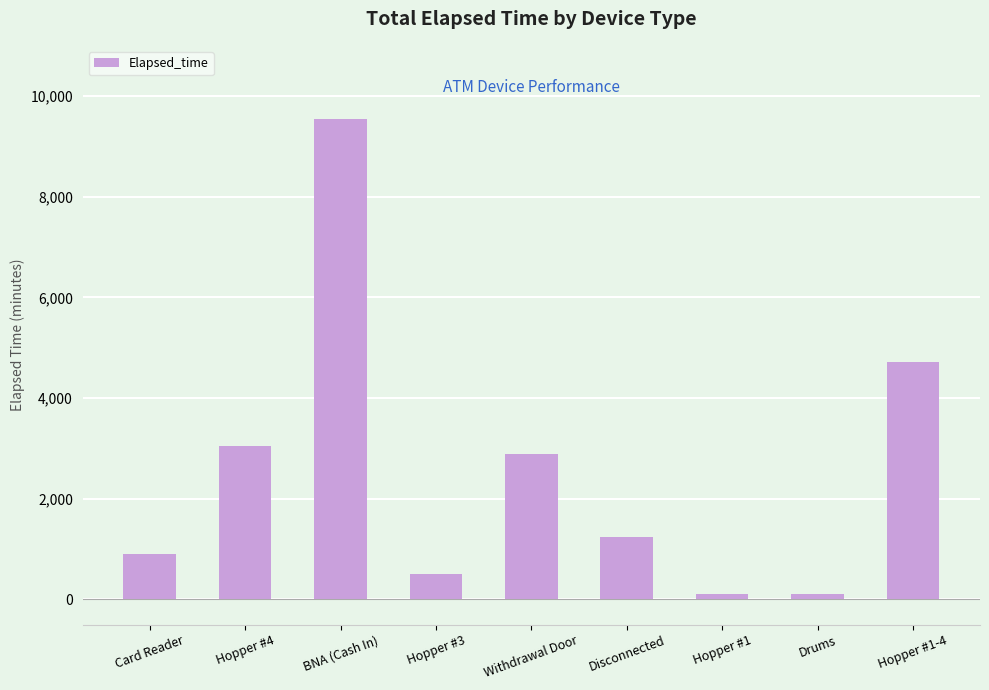

What is the sum of all values?

23040